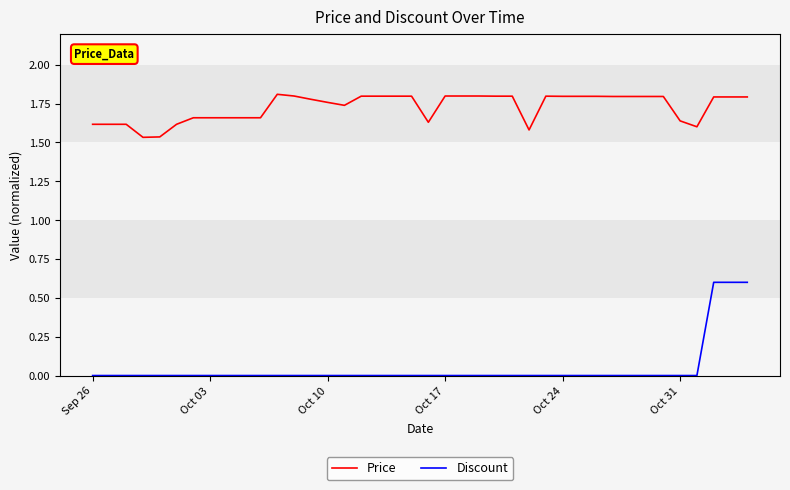

Which series has the widest spread of values?

Discount